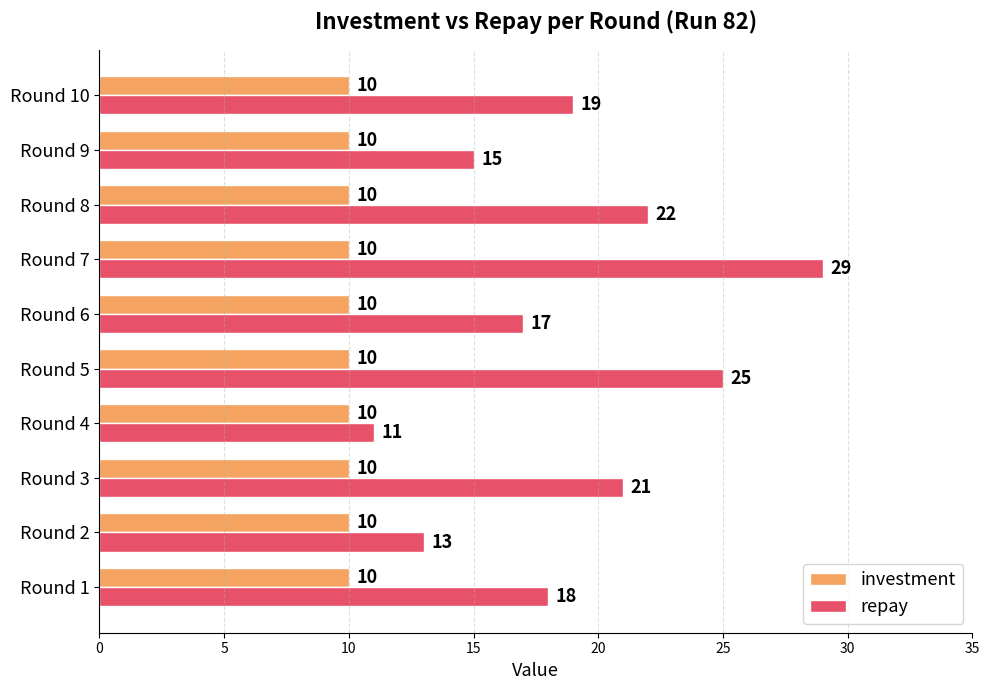

What are all the series names shown in the legend?

investment, repay